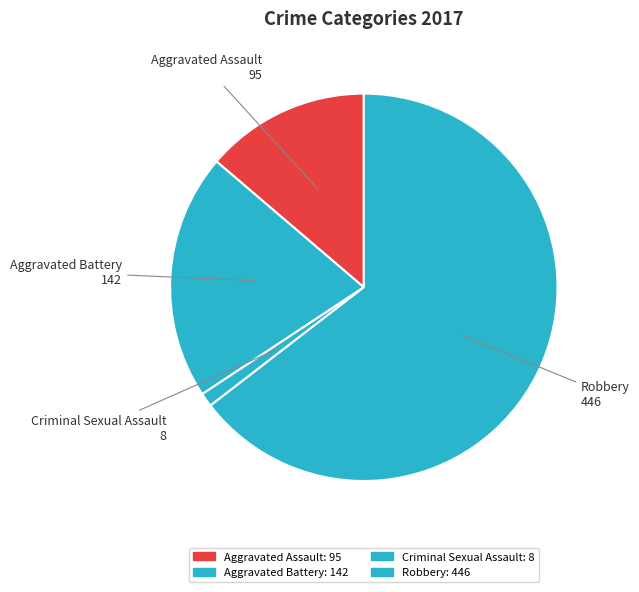

Count the number of slices in the pie.

4